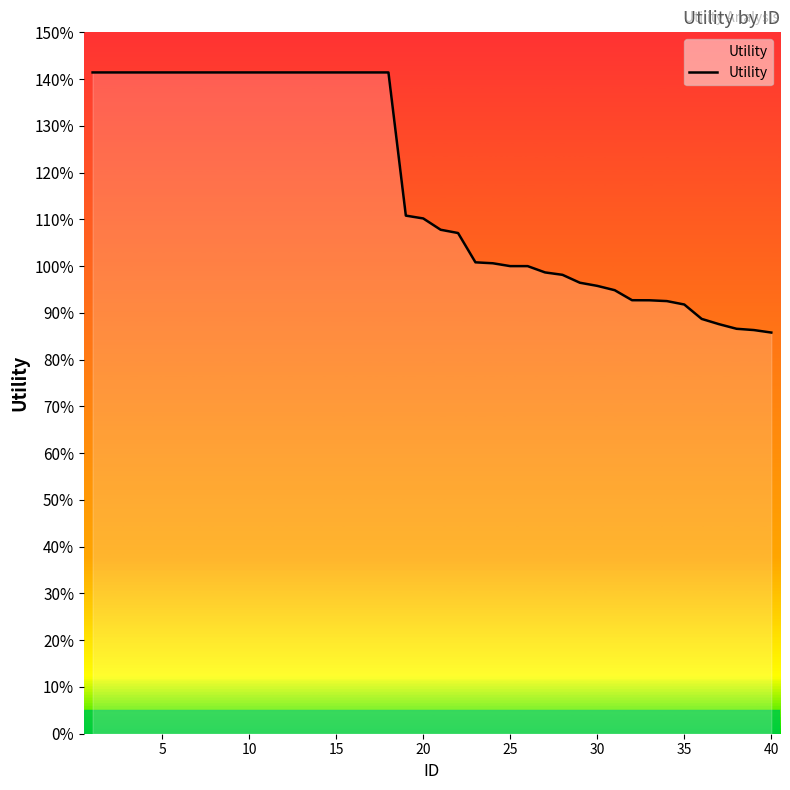

Does the chart have visible grid lines?

No